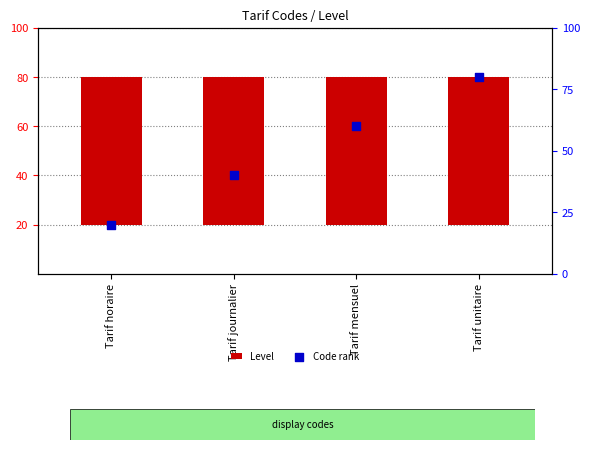

What are all the series names shown in the legend?

Level, Code rank